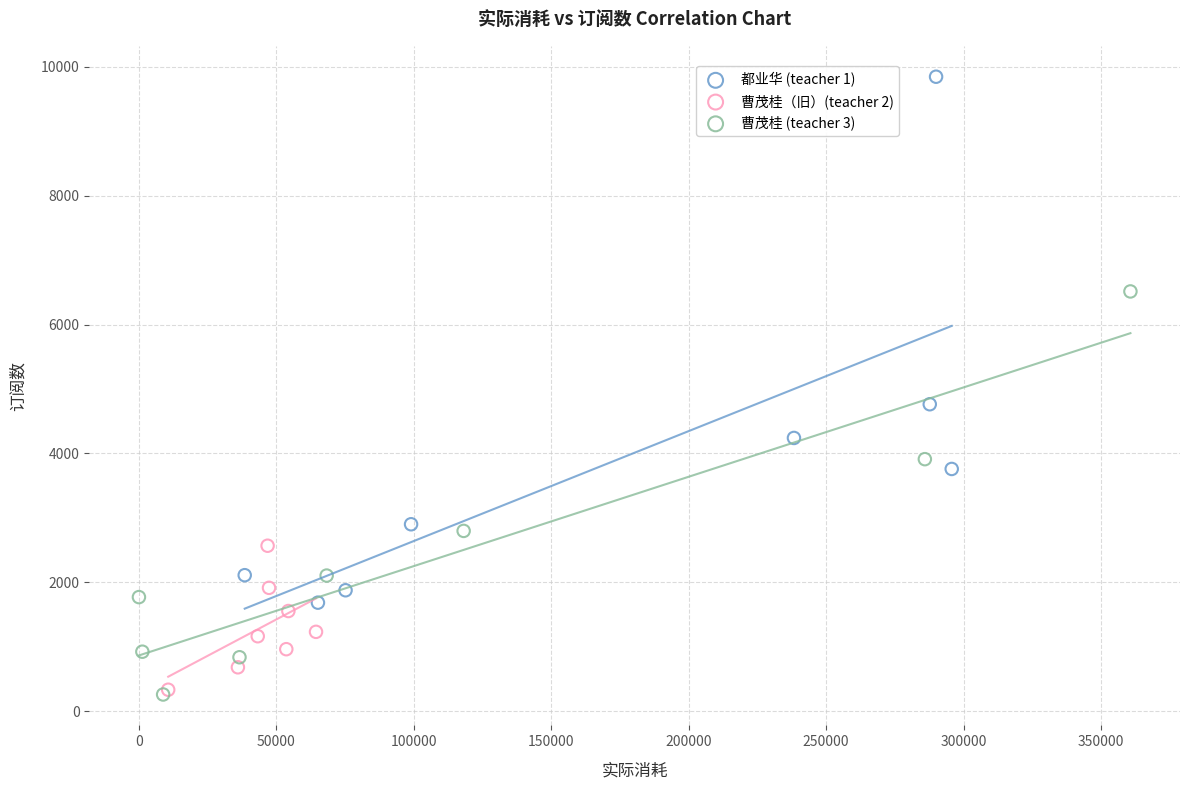

What are all the series names shown in the legend?

都业华 (teacher 1), 曹茂桂（旧）(teacher 2), 曹茂桂 (teacher 3)